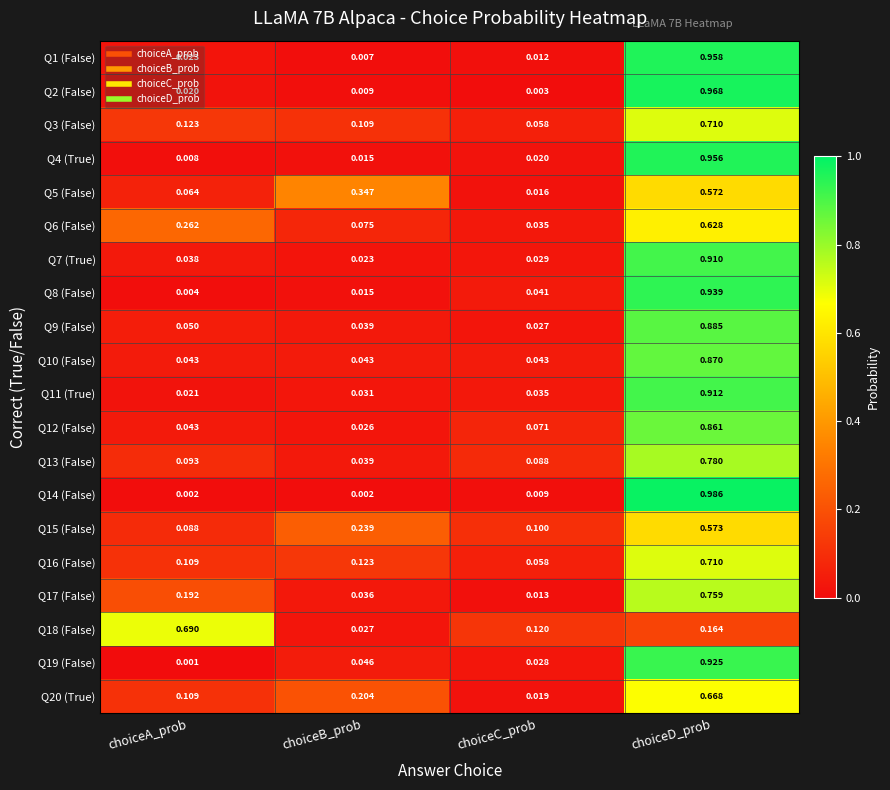

Where is Q9 (False) nearest to the value 0?

choiceC_prob